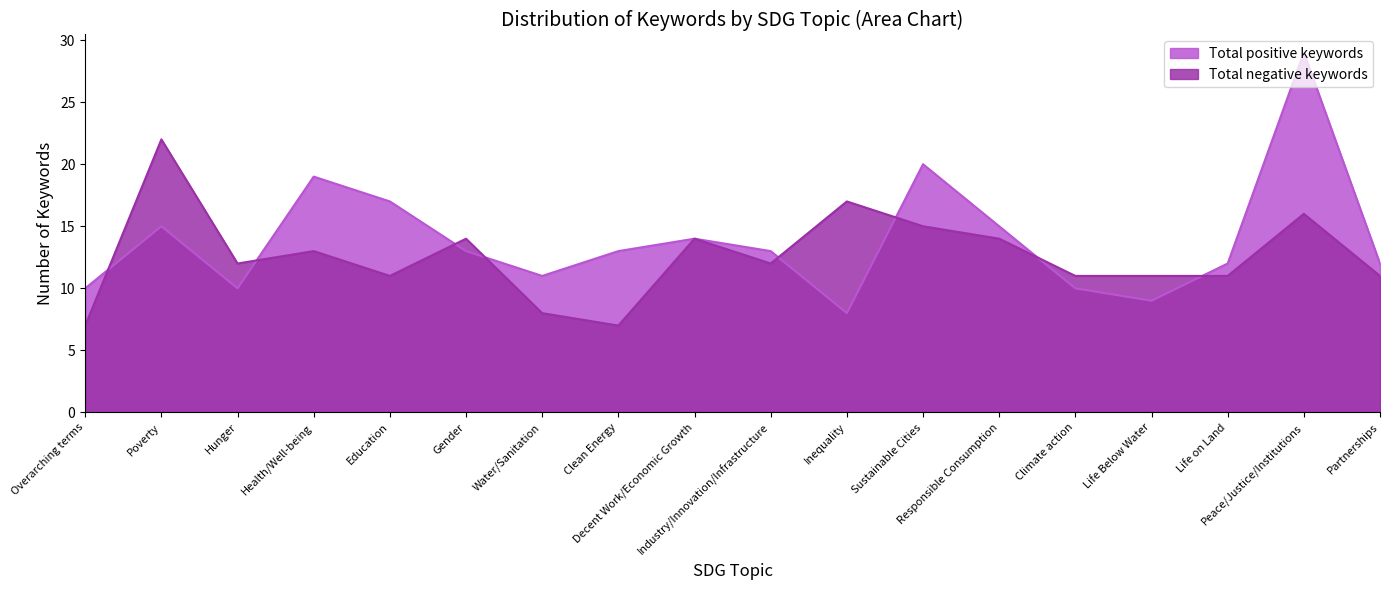

Which has a higher value, Gender or Clean Energy?

Gender